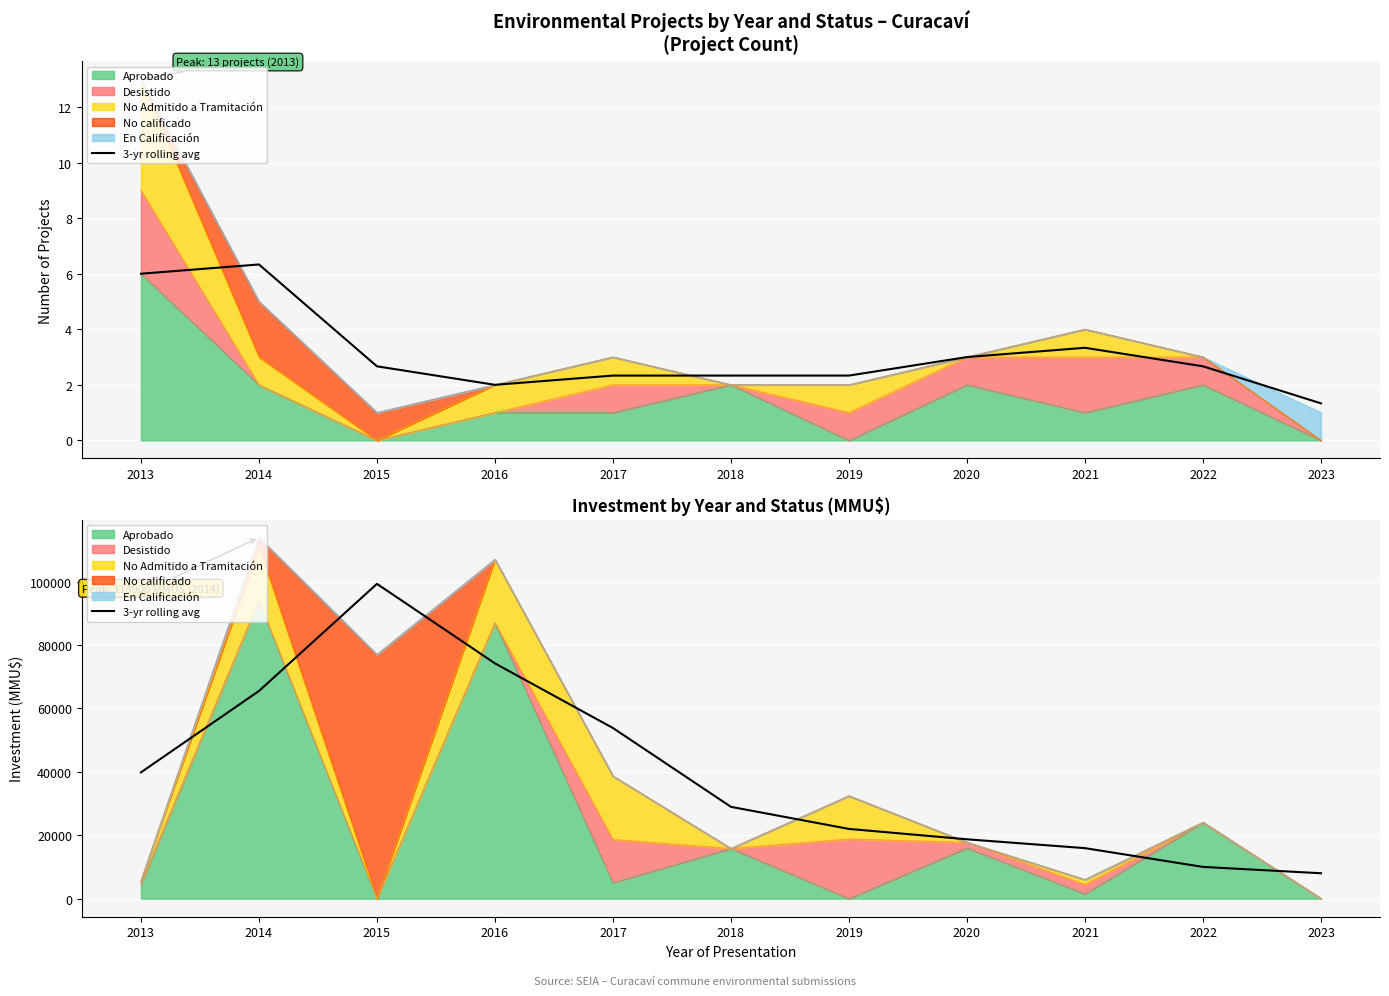

Read the value at 2014.

65502.0